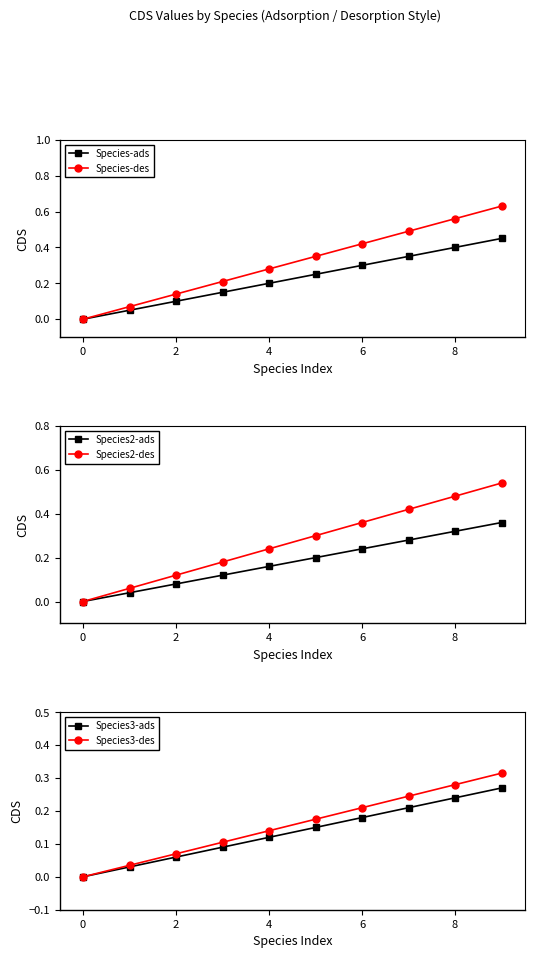

True or false: Species3-ads has a value of 0.2 at 4.

False